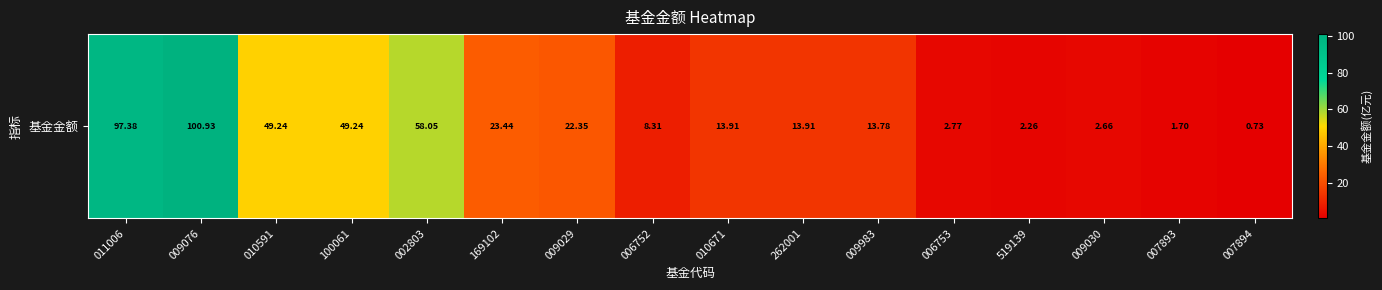

Rank the categories by value from highest to lowest.

009076, 011006, 002803, 010591, 100061, 169102, 009029, 010671, 262001, 009983, 006752, 006753, 009030, 519139, 007893, 007894